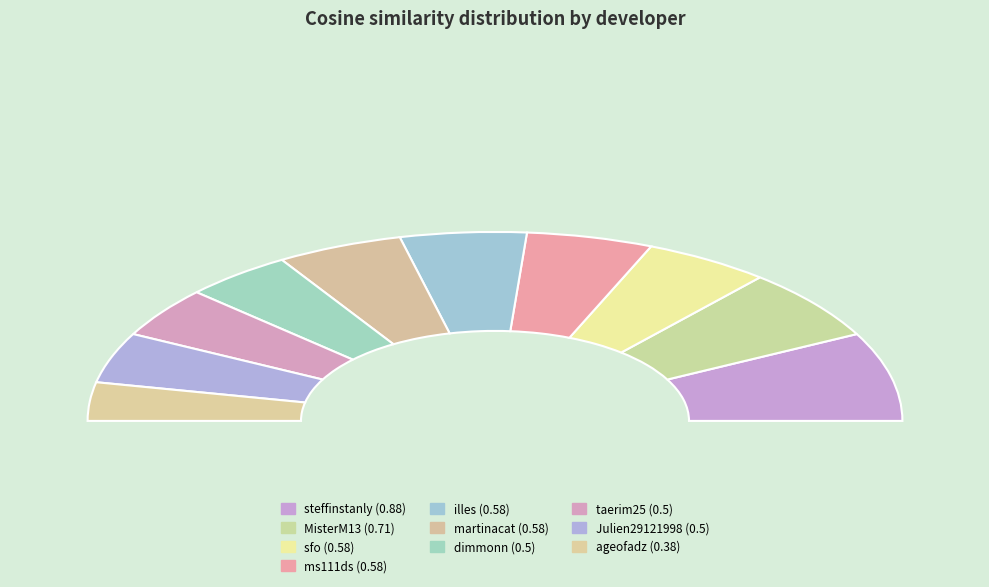

To the nearest percent, what is the average slice percentage?

10%